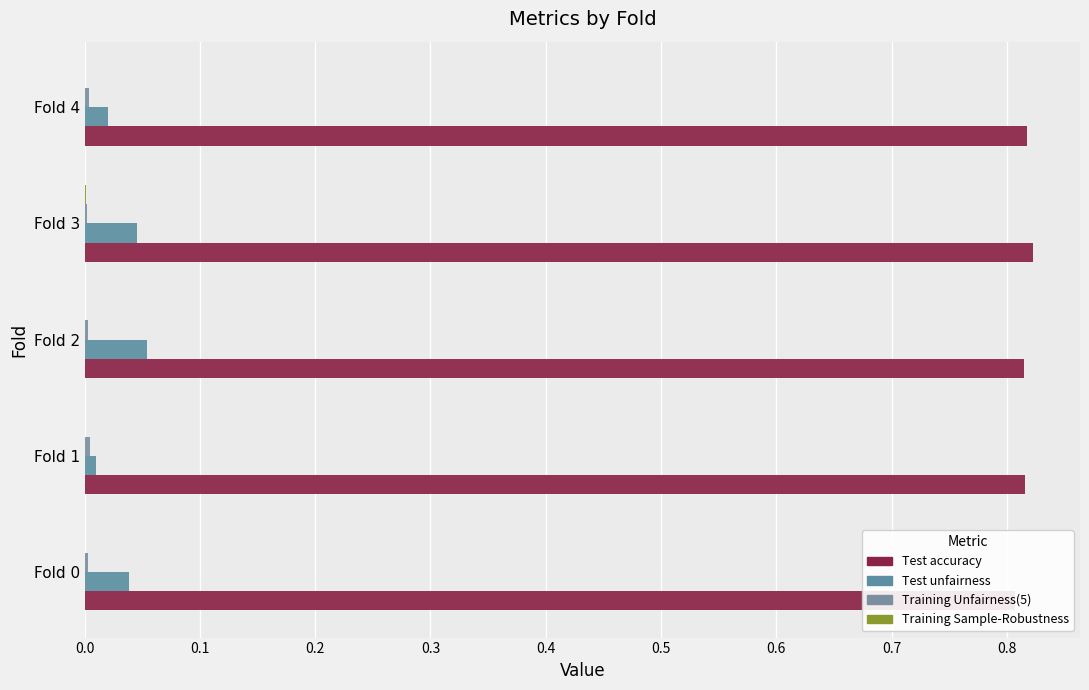

The value of Training Unfairness(5) at Fold 4 is 0.0. True or false?

False